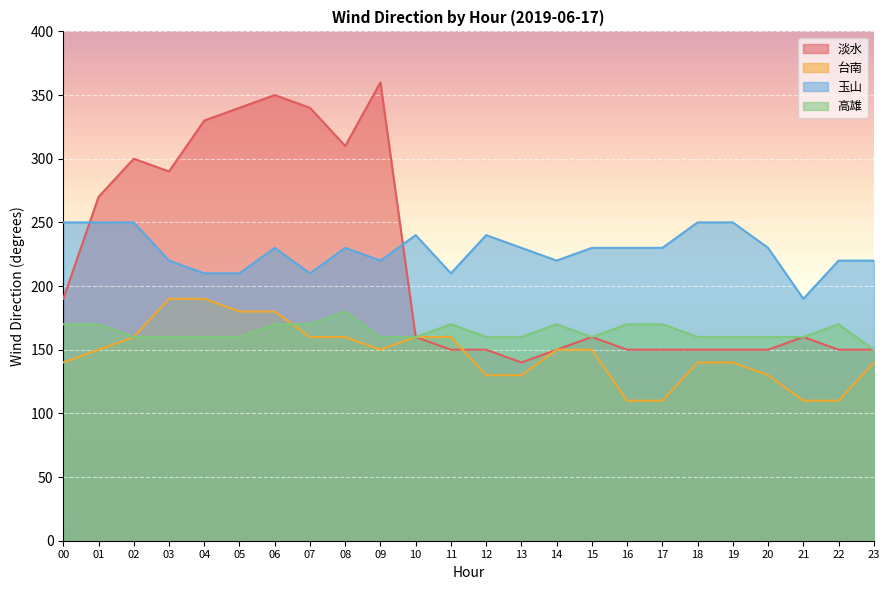

How many lines are shown in the chart?

4